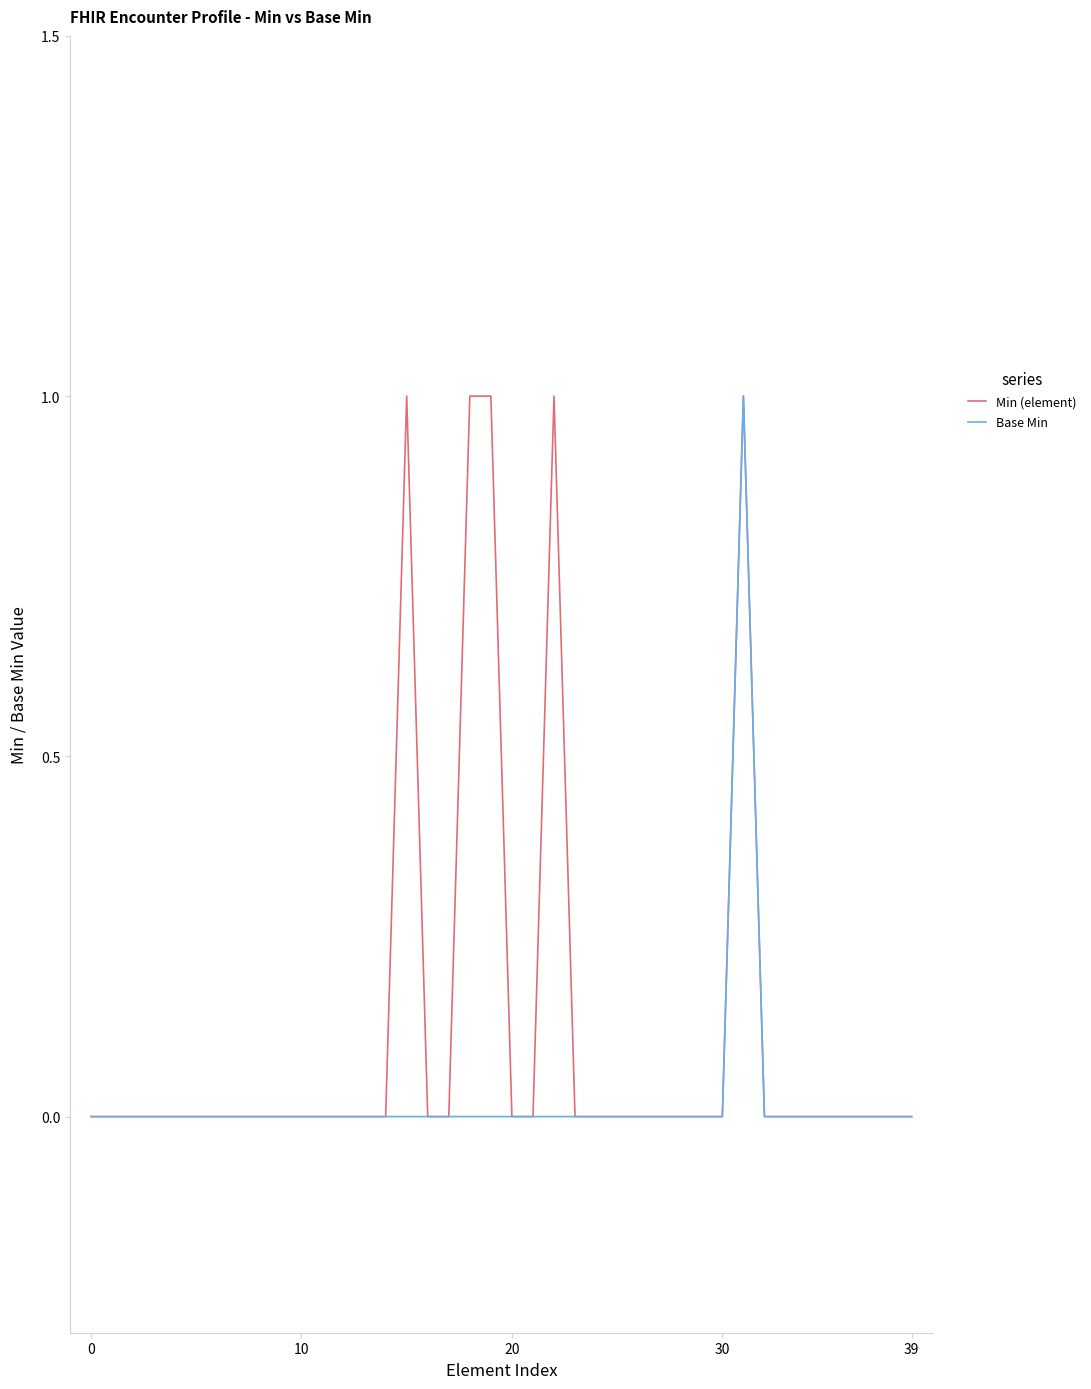

Which series has the largest total across all categories?

Min (element)